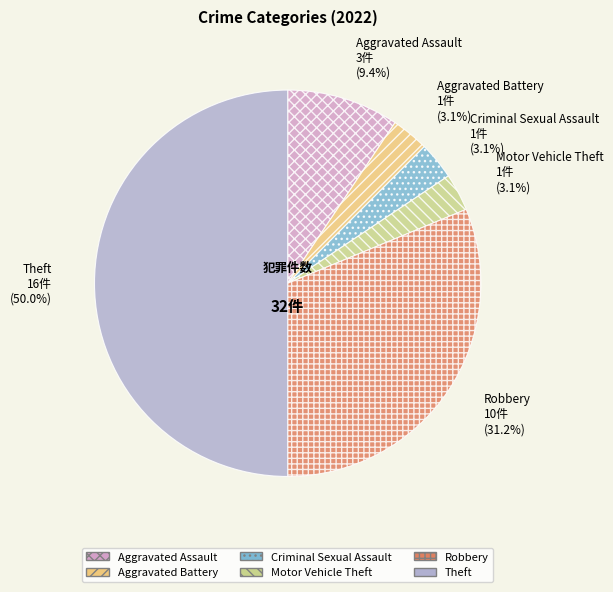

Which slice is the largest?

Theft